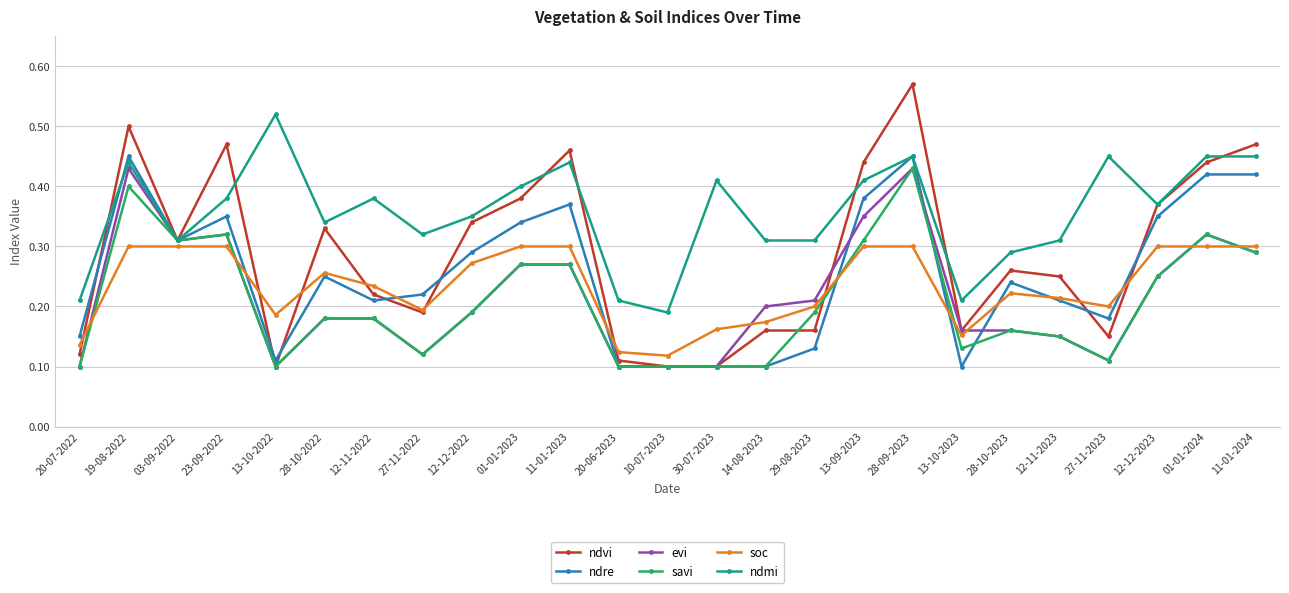

Where is ndmi nearest to the value 0?

10-07-2023